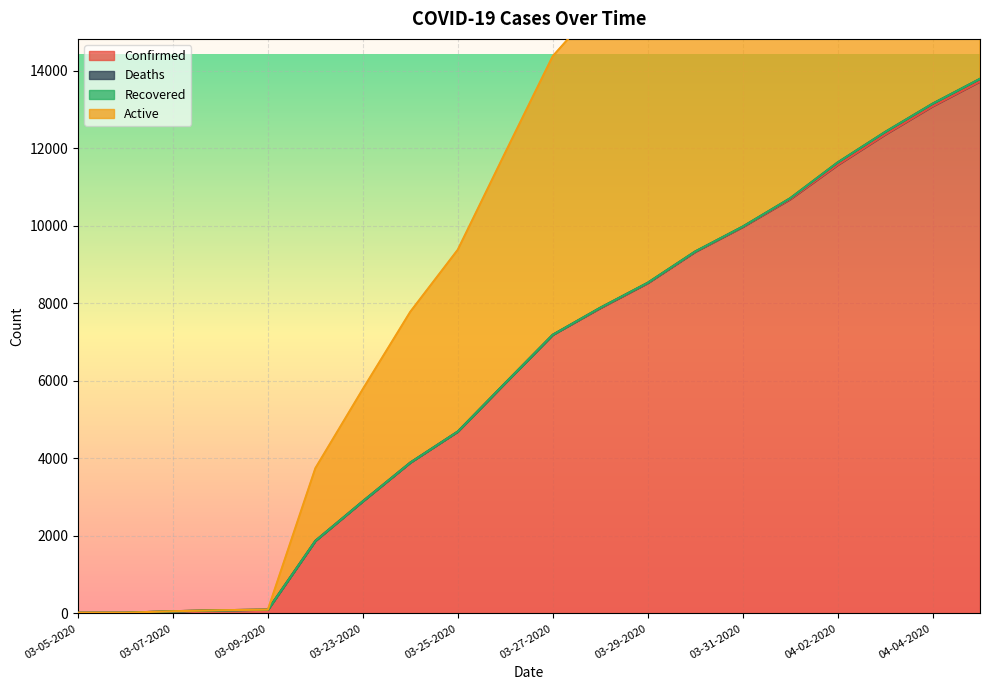

Where is Confirmed nearest to the value 6870?

03-27-2020